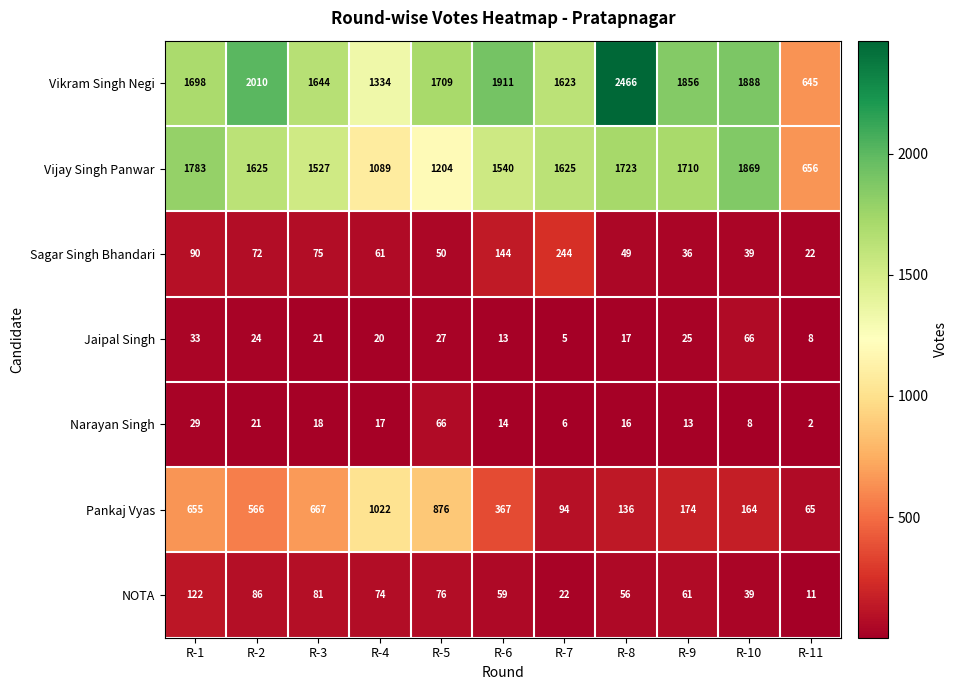

The value of Vikram Singh Negi at R-6 is 2808. True or false?

False